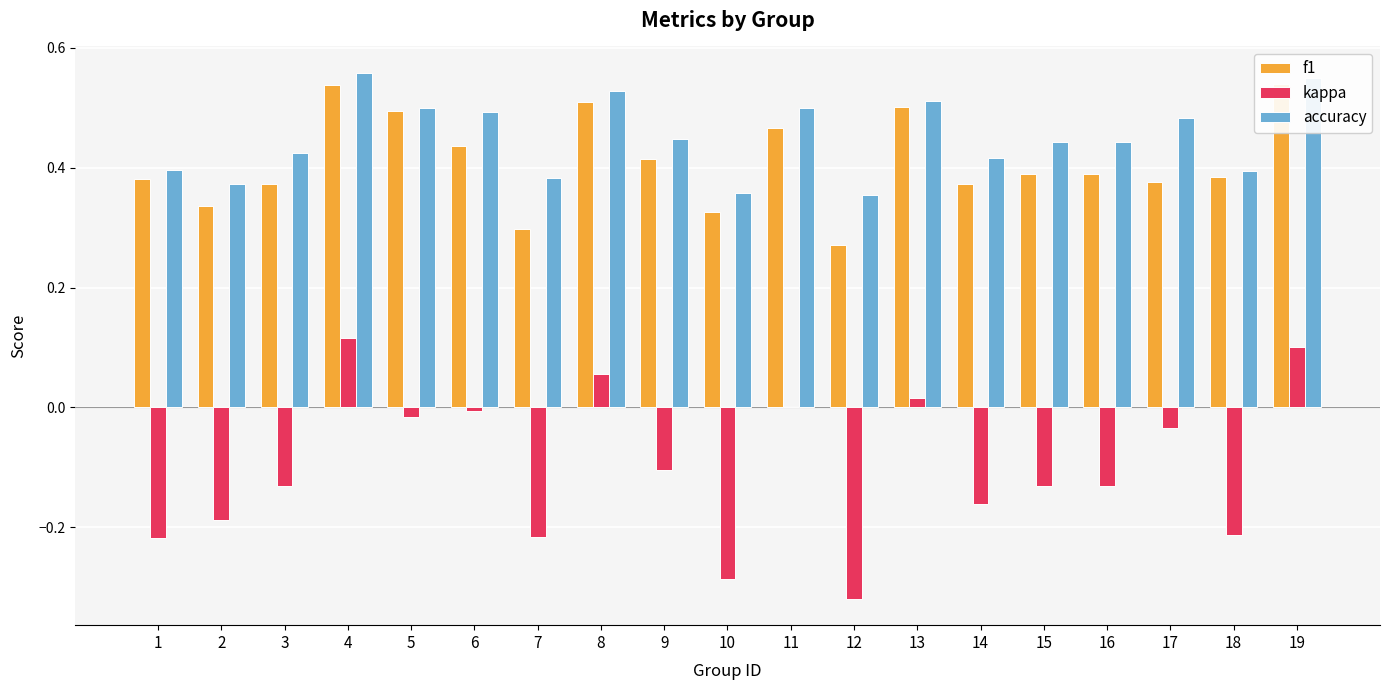

Which series changed the most between 16 and 19?

kappa